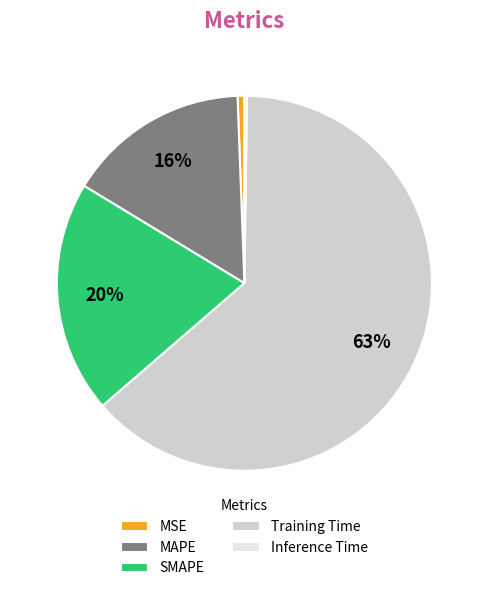

What is the largest slice in the pie chart?

Training Time